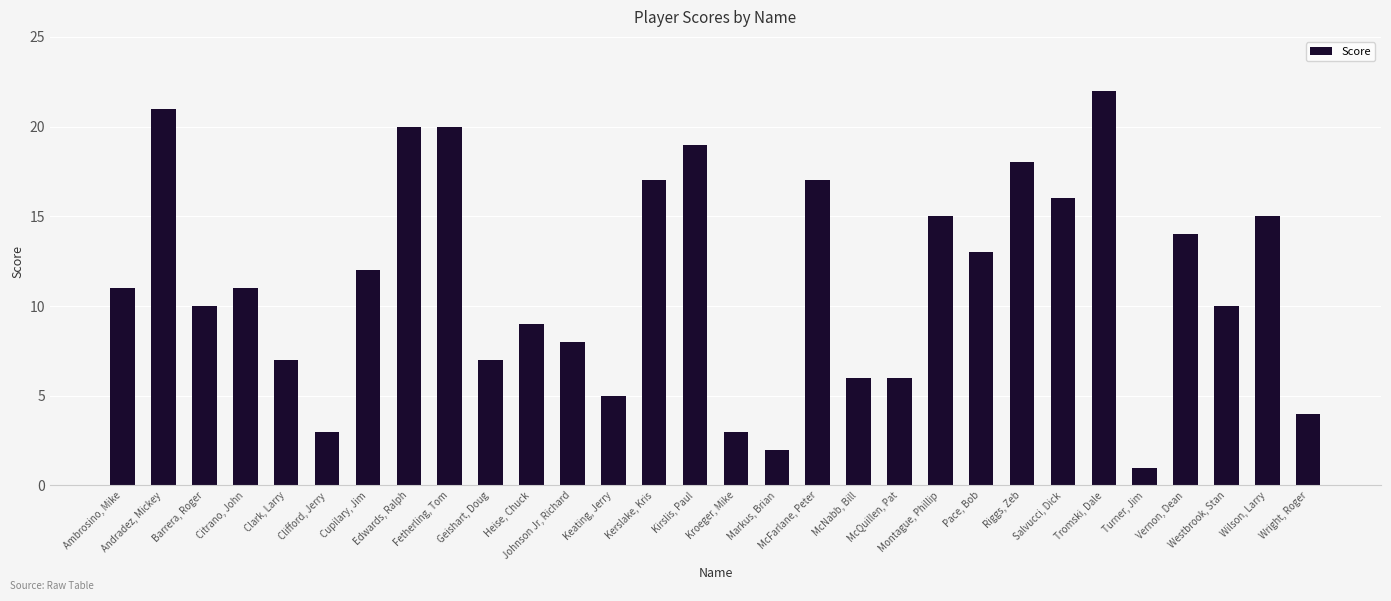

What position from the left is Salvucci, Dick?

24